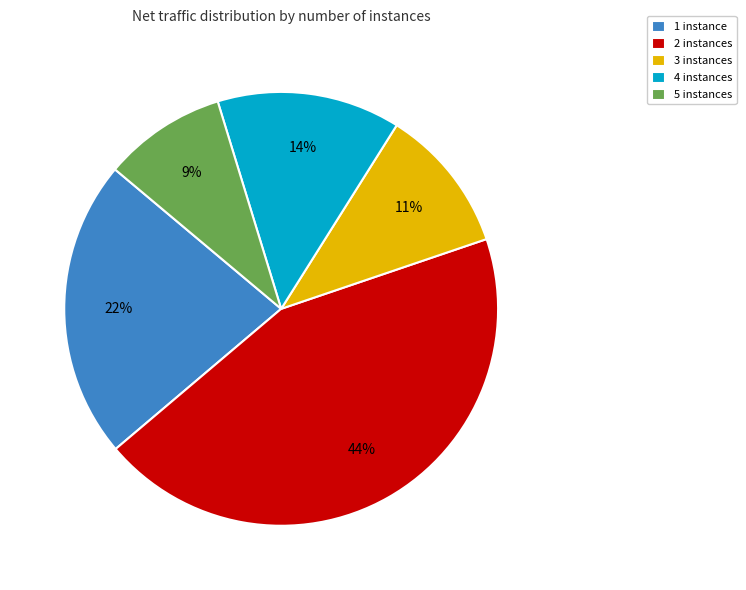

To the nearest percent, what is the average slice percentage?

20%